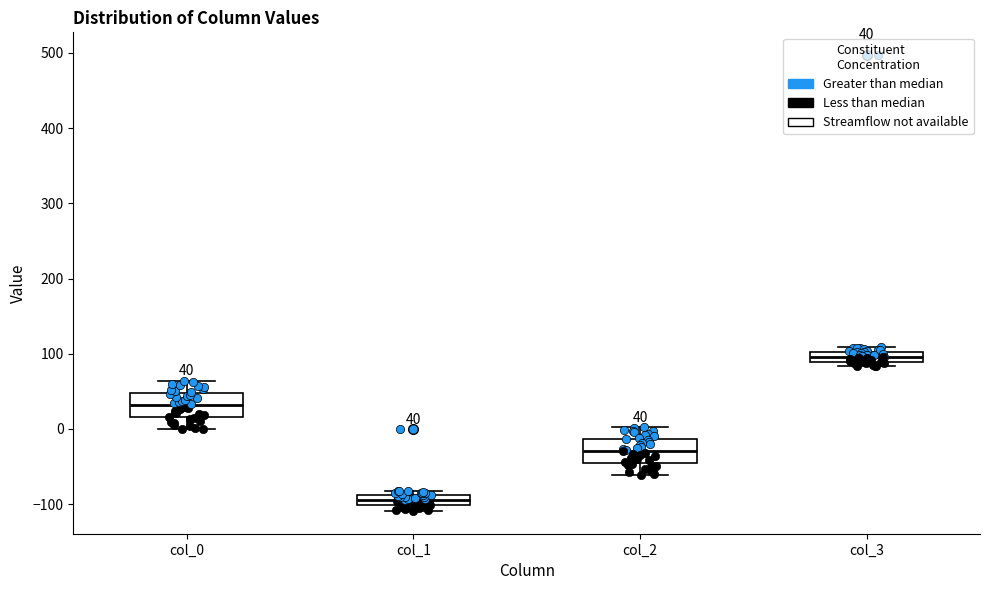

Which box's median line is the highest?

col_3